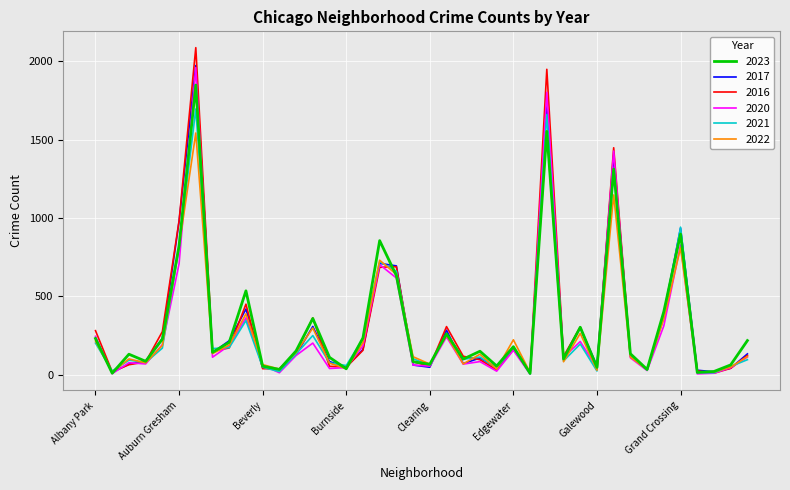

What is the maximum value shown in the chart?

2086